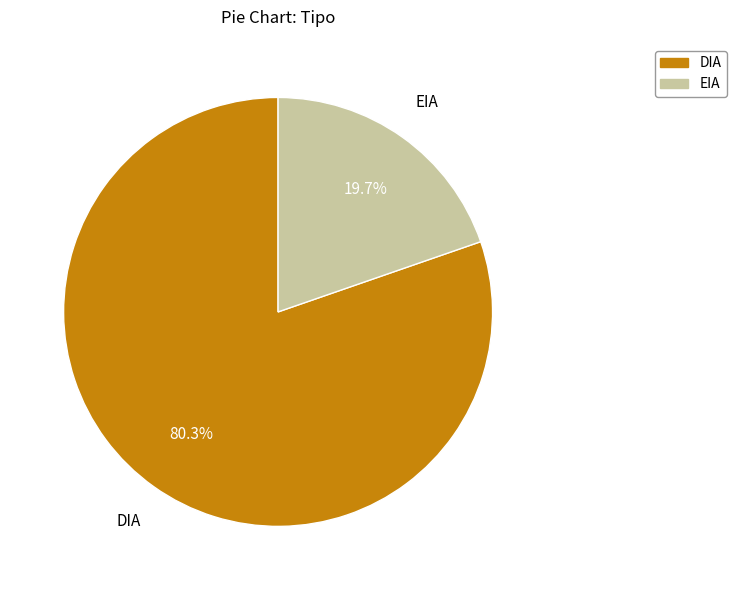

True or false: DIA accounts for 80% of the total.

True